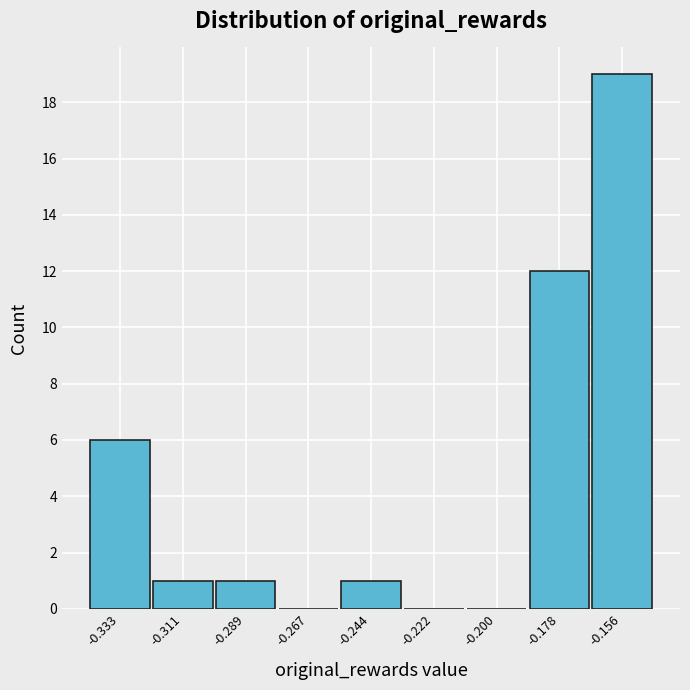

Reading left to right, what are all the values shown in this chart?

-0.333=6	-0.311=1	-0.289=1	-0.267=0	-0.244=1	-0.222=0	-0.200=0	-0.178=12	-0.156=19